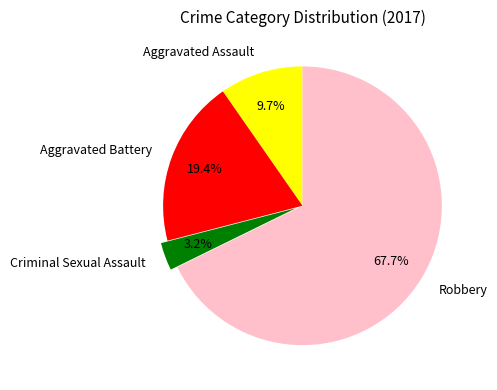

Which has a higher value, Robbery or Aggravated Battery?

Robbery